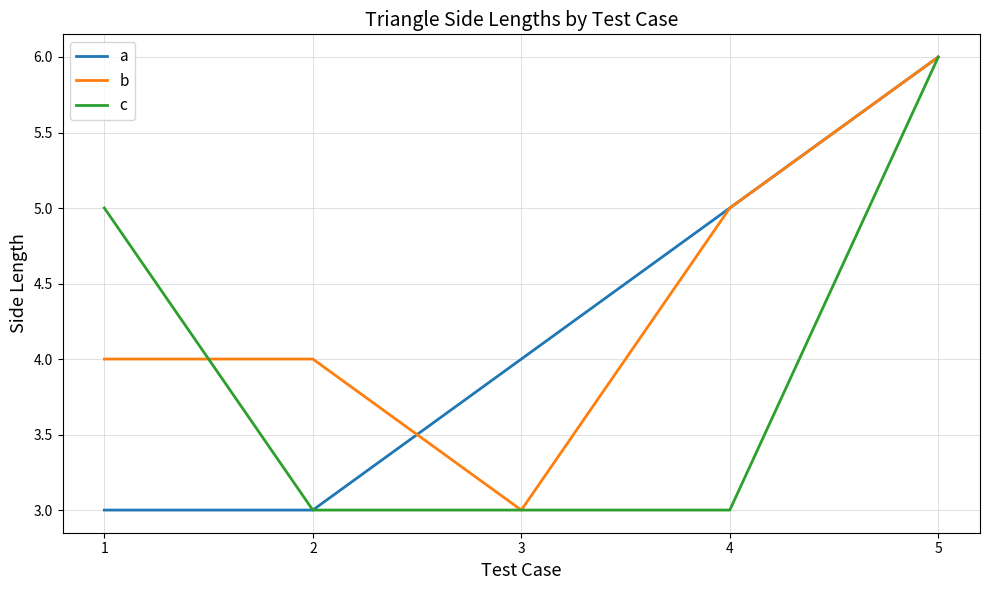

What is the smallest value displayed?

3